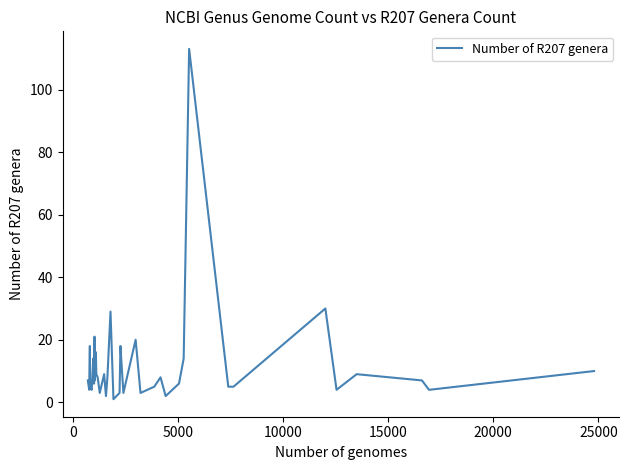

What is the maximum value shown in the chart?

113